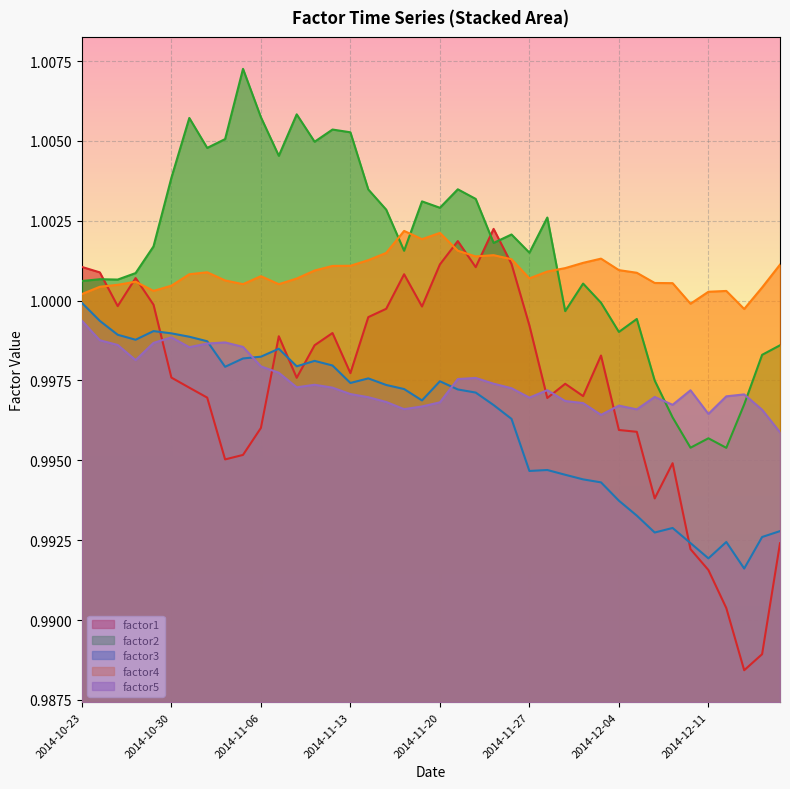

Which series has the largest total across all categories?

factor2